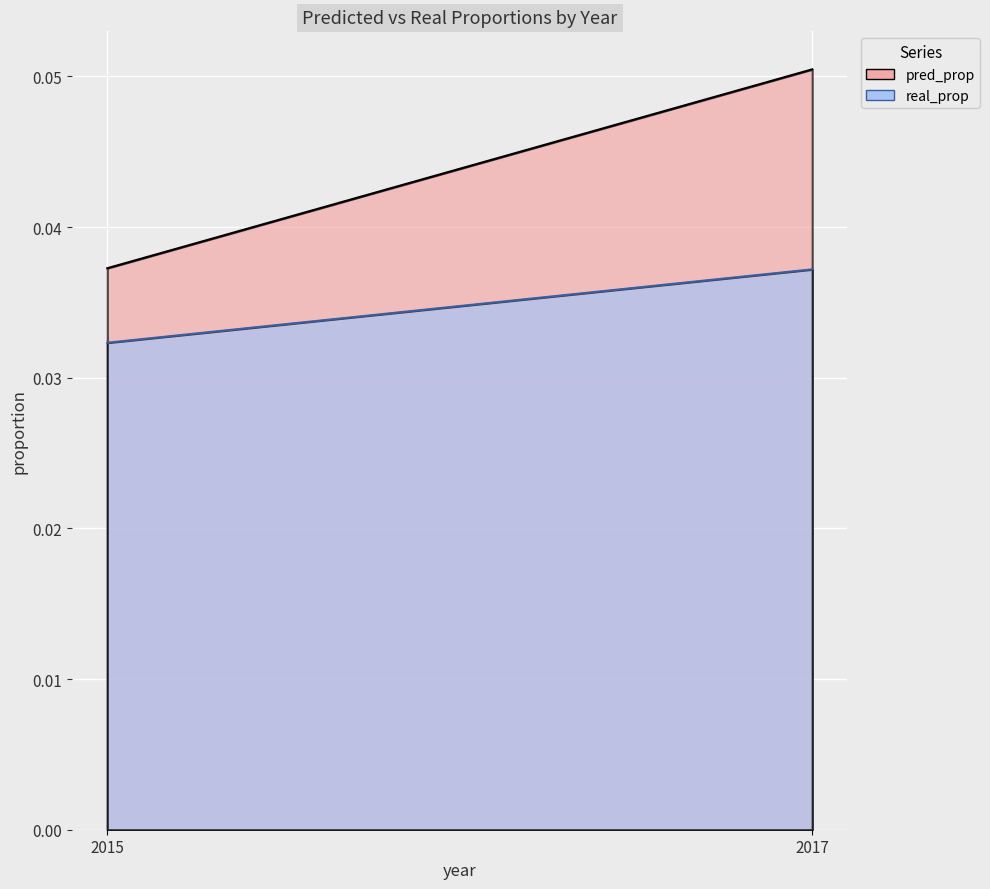

At how many categories does at least one series exceed 0?

2